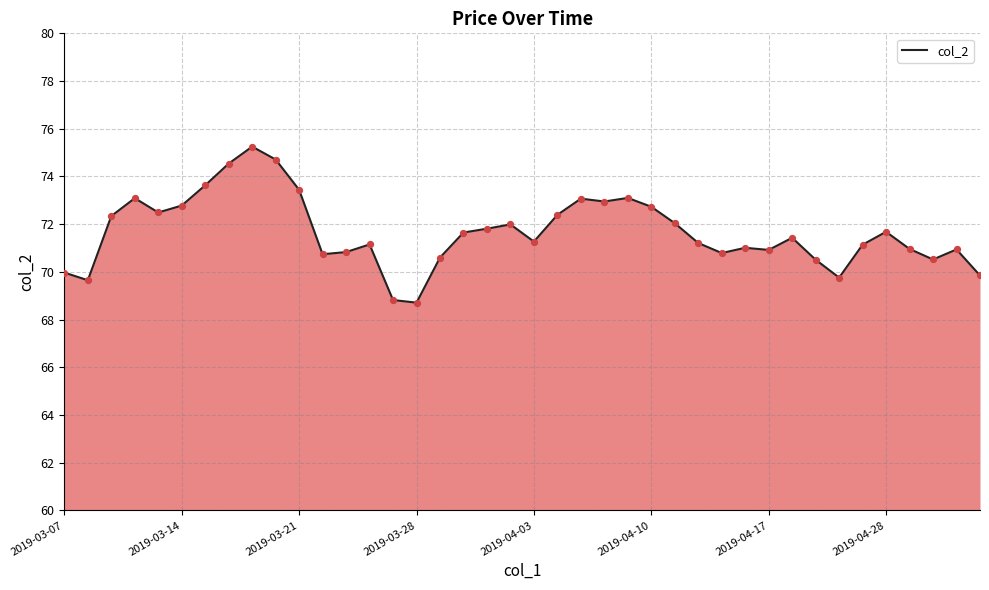

What is the difference between the maximum and minimum values?

6.5